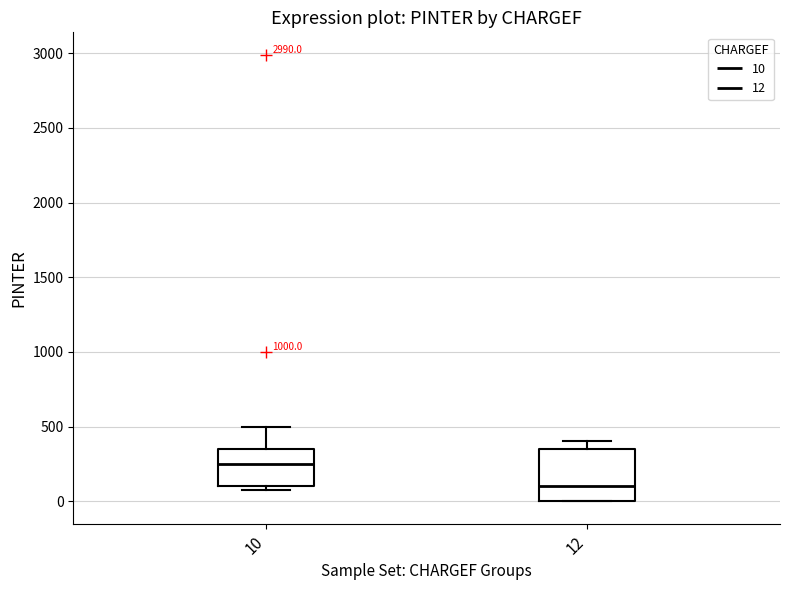

Where is the lower edge of the box at x = 10 on the y-axis? The values are not printed on the chart, so give them approximately, as read against the axis.

100